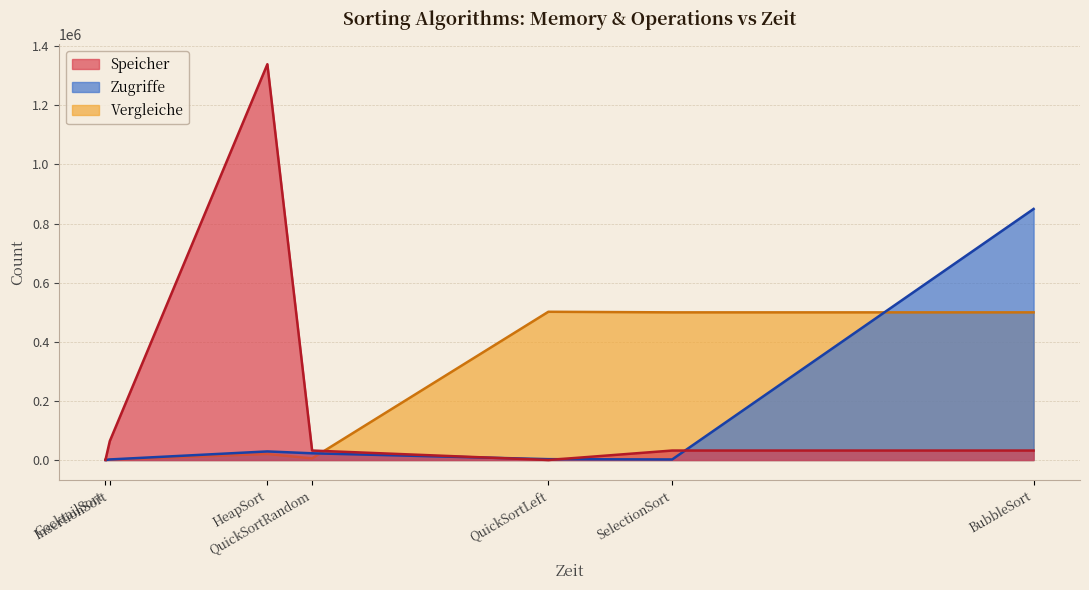

At which category does Speicher reach its first local valley?

QuickSortLeft